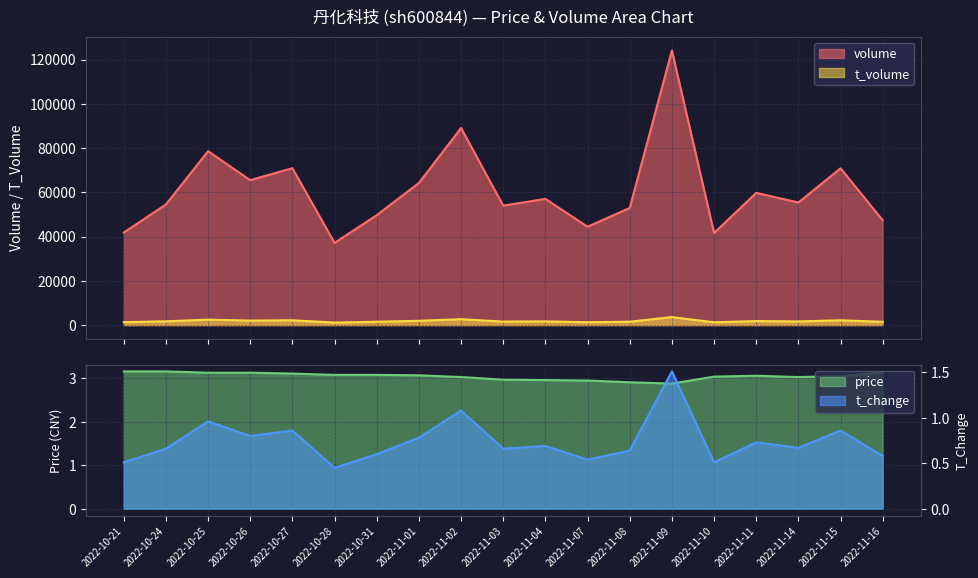

At which label does price reach its peak?

2022-10-21